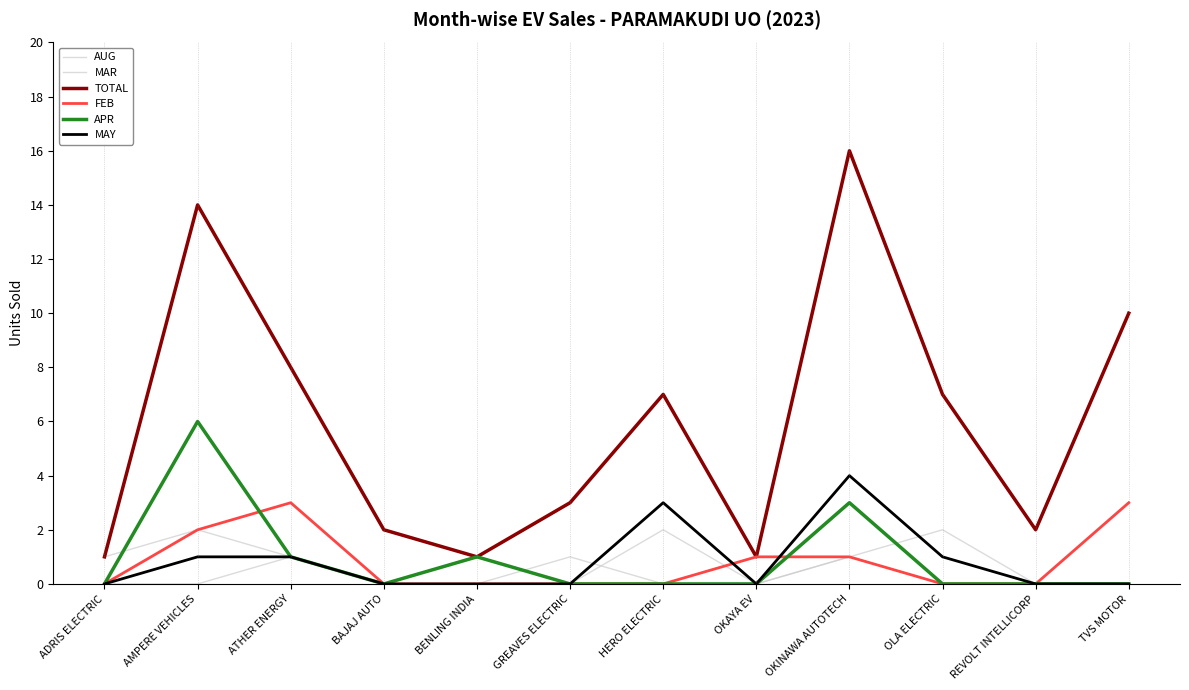

Which series has the largest total across all categories?

TOTAL